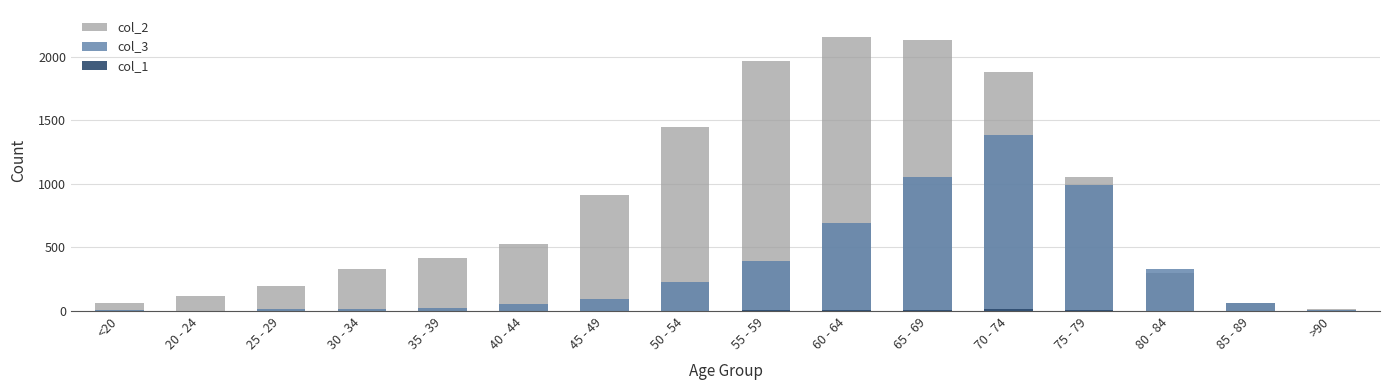

What is the label of the 10th bar from the right?

45 - 49